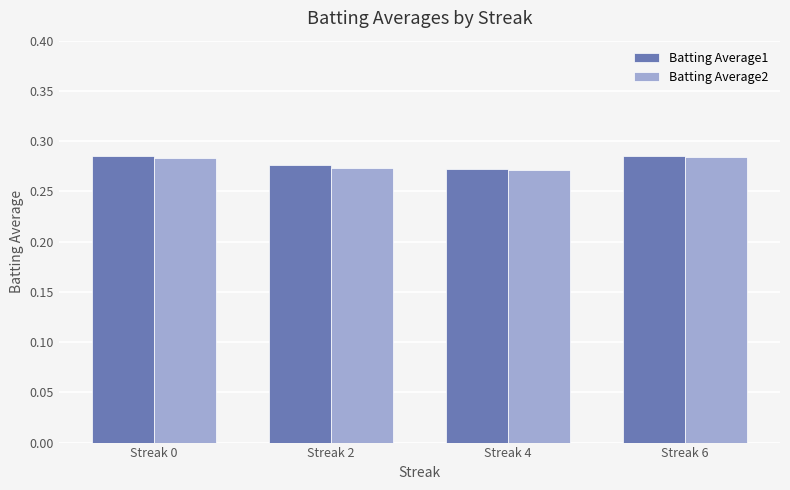

How many Batting Average1 values are between 0 and 1?

4